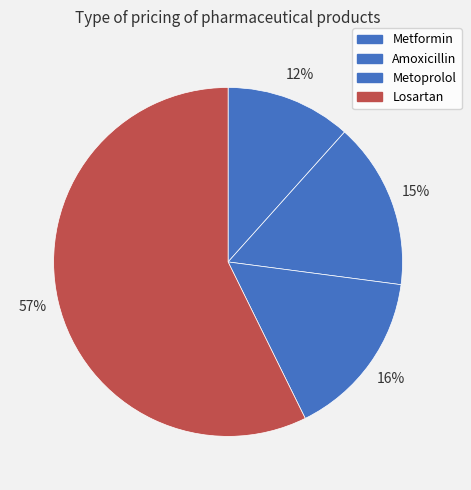

Count the number of slices in the pie.

4